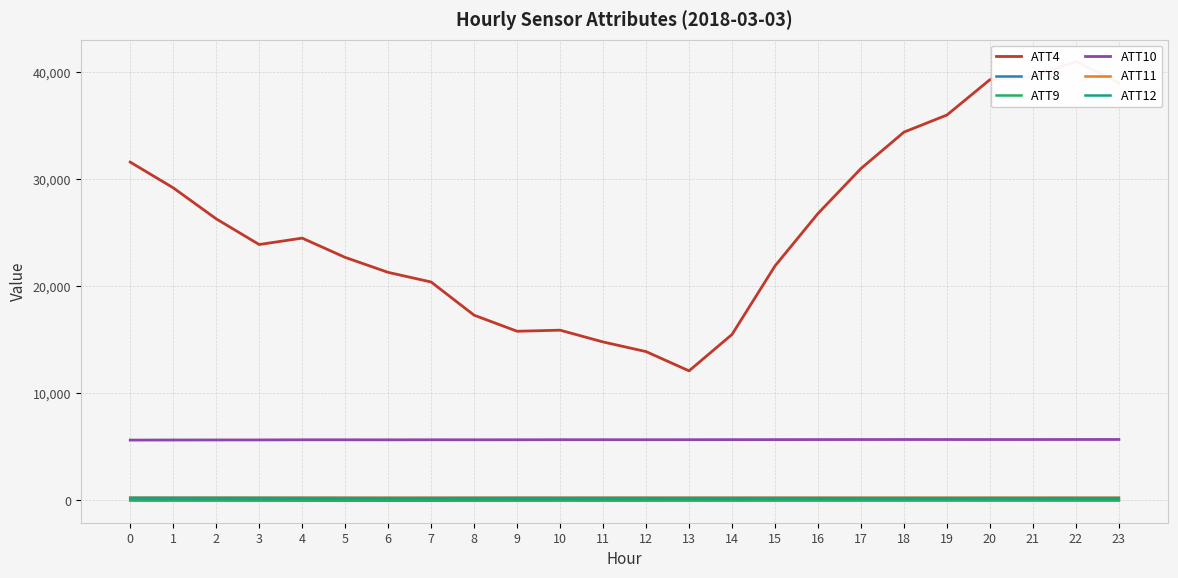

What is the total value across all series at 9?

21958.3